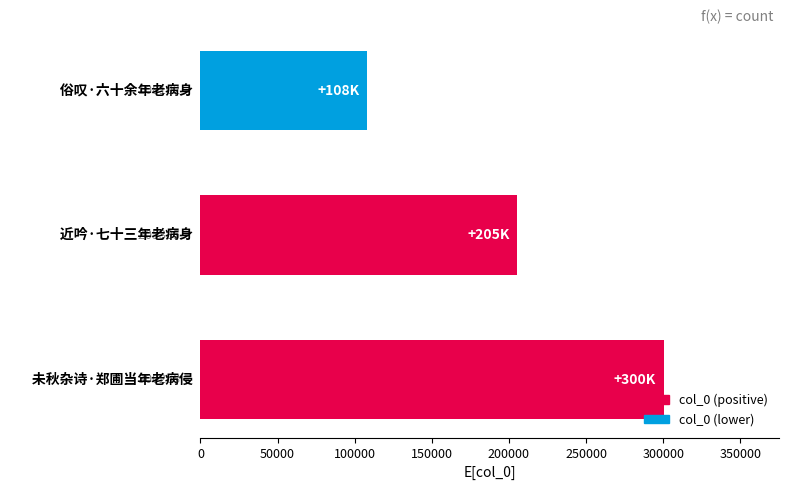

What is the minimum value shown in the chart?

108102